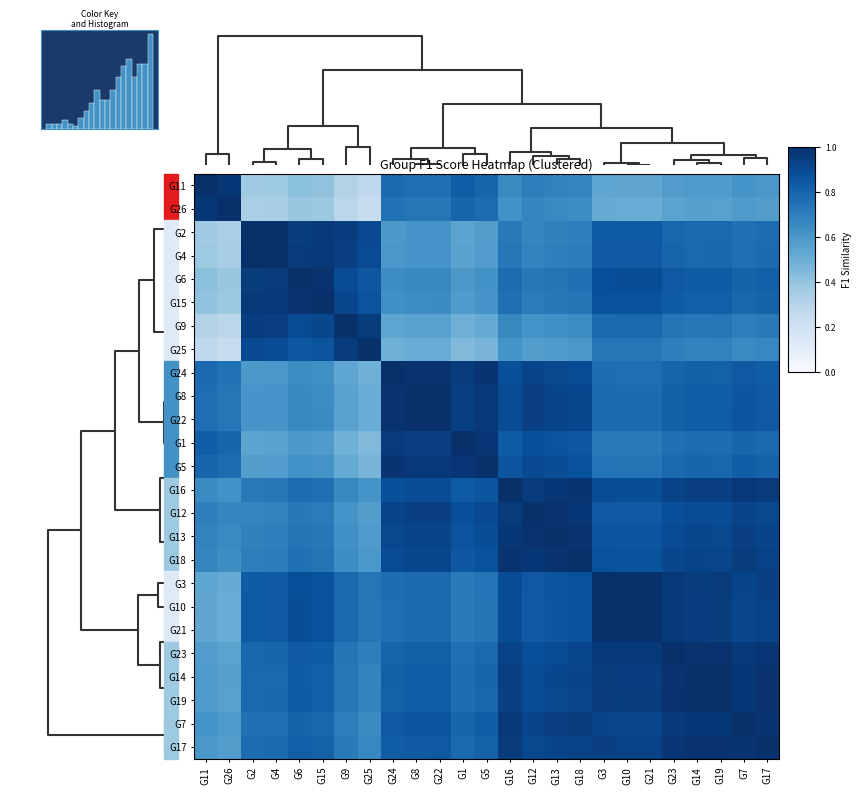

Count the number of data series in this chart.

25